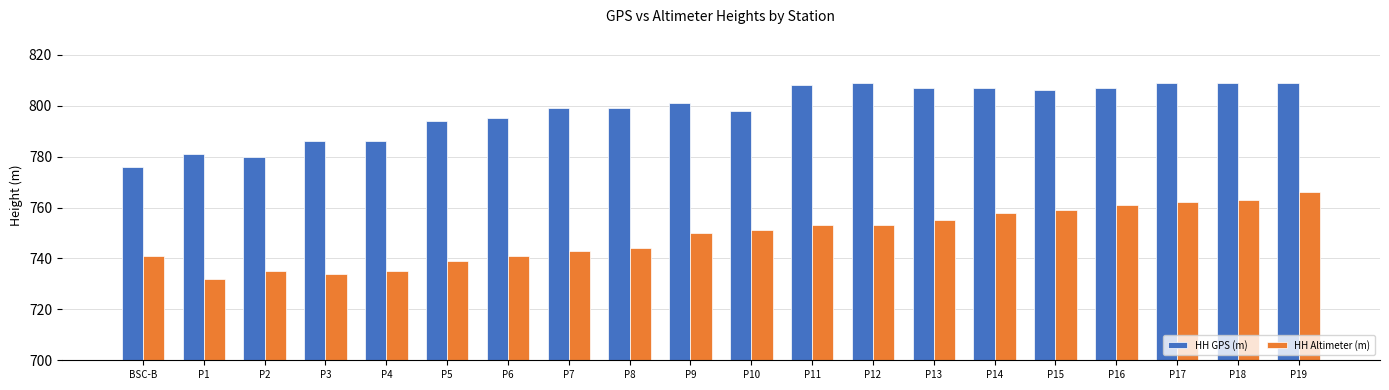

At how many categories does at least one series exceed 768?

20